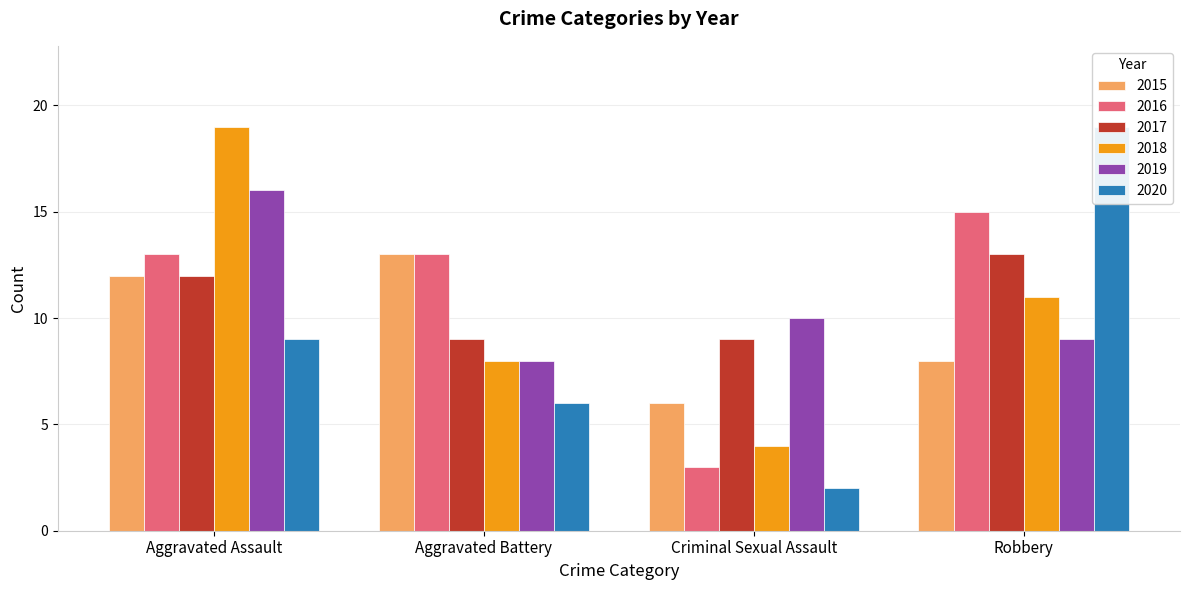

At how many categories does at least one series exceed 11?

3